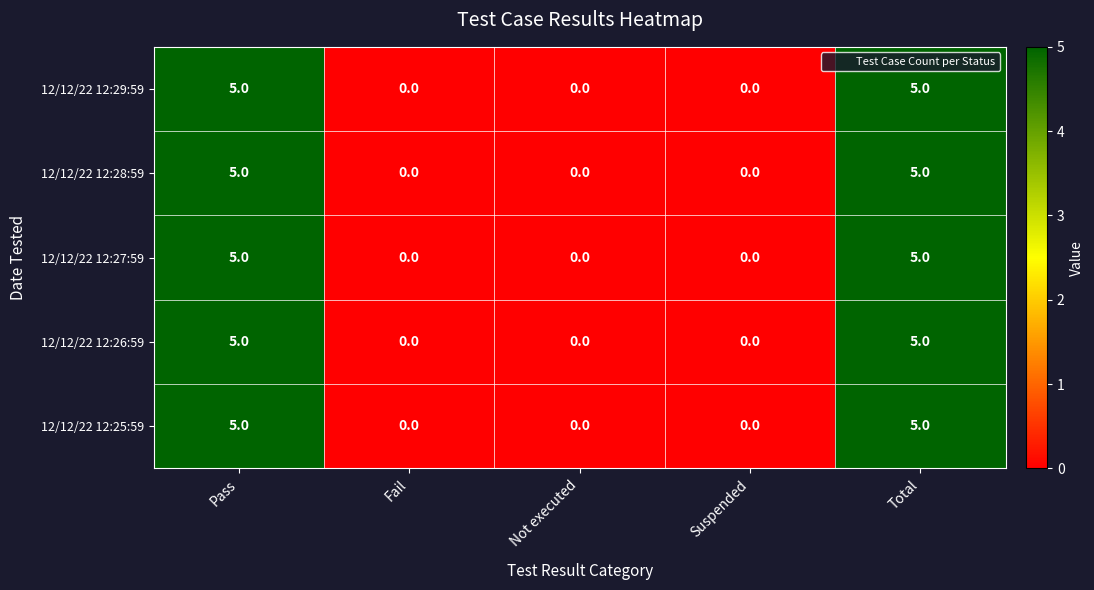

What is the maximum value shown in the chart?

5